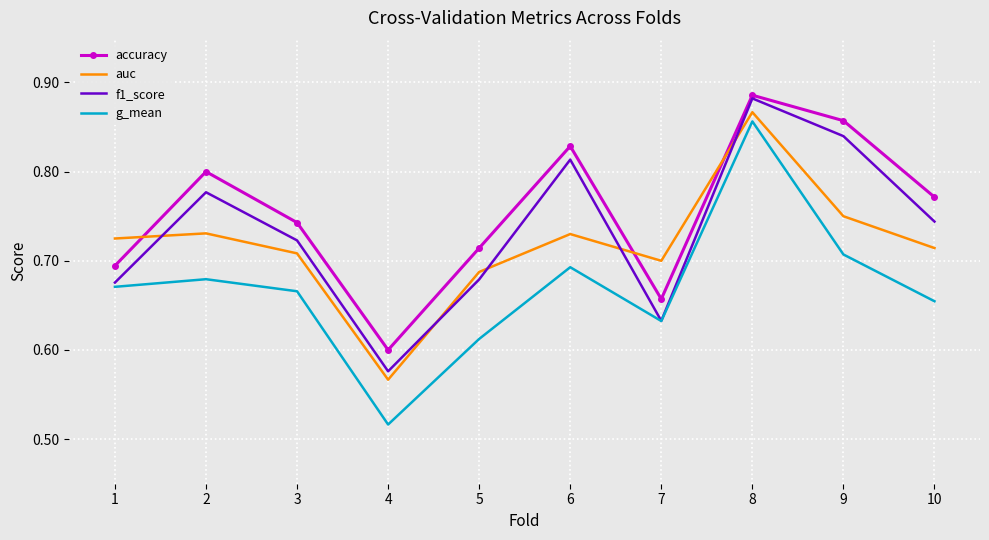

How many g_mean values are between 0 and 1?

10